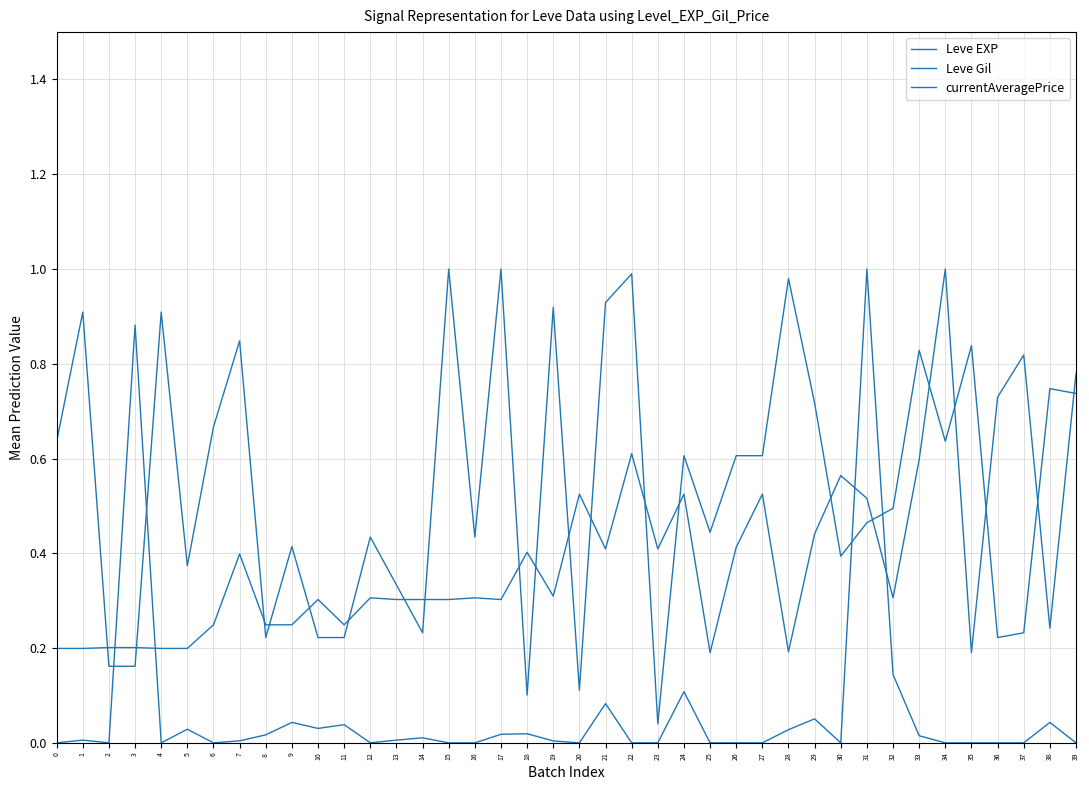

What is the sum of the Leve Gil values at 9 and 19?

0.6